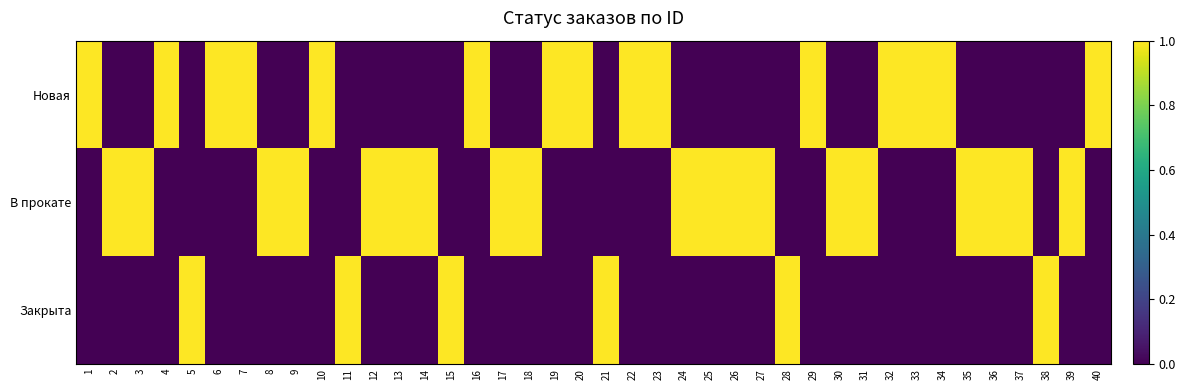

Reading left to right, list all the values displayed in this chart.

Новая: 1=1	2=0	3=0	4=1	5=0	6=1	7=1	8=0	9=0	10=1	11=0	12=0	13=0	14=0	15=0	16=1	17=0	18=0	19=1	20=1	21=0	22=1	23=1	24=0	25=0	26=0	27=0	28=0	29=1	30=0	31=0	32=1	33=1	34=1	35=0	36=0	37=0	38=0	39=0	40=1
В прокате: 1=0	2=1	3=1	4=0	5=0	6=0	7=0	8=1	9=1	10=0	11=0	12=1	13=1	14=1	15=0	16=0	17=1	18=1	19=0	20=0	21=0	22=0	23=0	24=1	25=1	26=1	27=1	28=0	29=0	30=1	31=1	32=0	33=0	34=0	35=1	36=1	37=1	38=0	39=1	40=0
Закрыта: 1=0	2=0	3=0	4=0	5=1	6=0	7=0	8=0	9=0	10=0	11=1	12=0	13=0	14=0	15=1	16=0	17=0	18=0	19=0	20=0	21=1	22=0	23=0	24=0	25=0	26=0	27=0	28=1	29=0	30=0	31=0	32=0	33=0	34=0	35=0	36=0	37=0	38=1	39=0	40=0